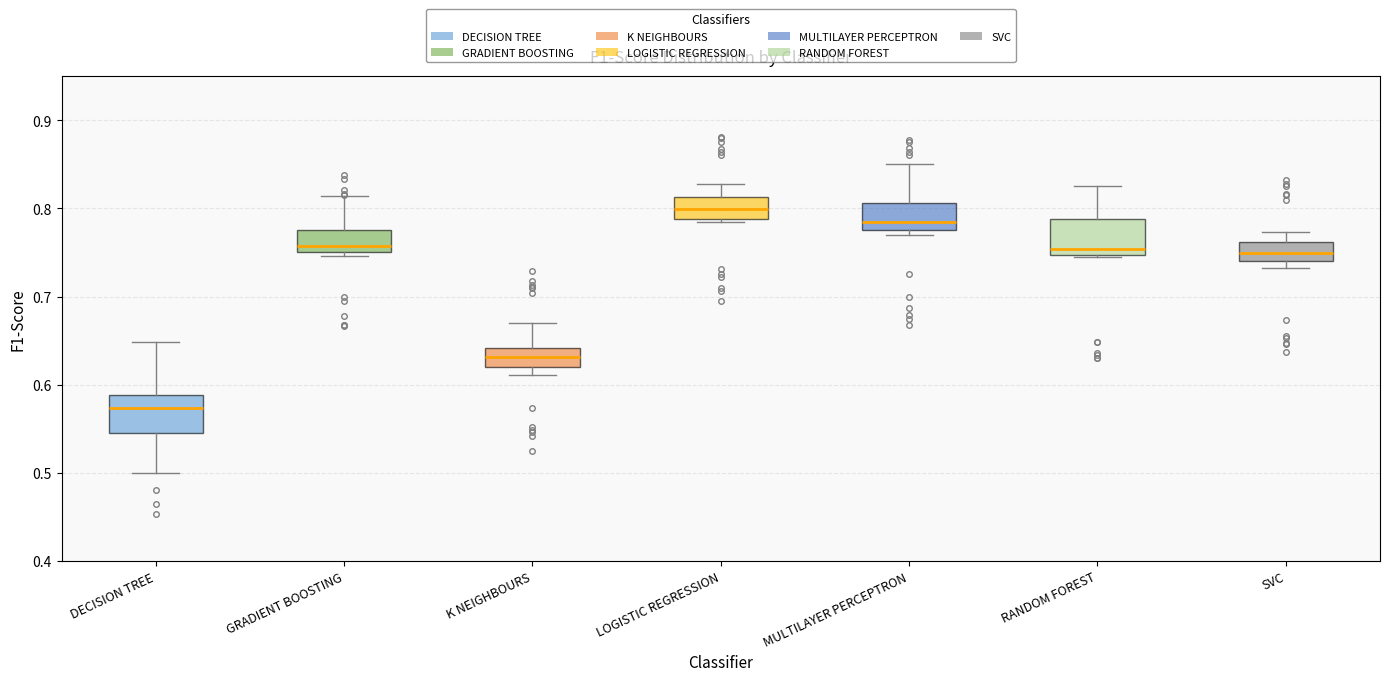

Reading left to right, read every box against the y-axis: the position of its median line, the range the box covers, and the ends of its whiskers. The values are not printed on the chart, so give them approximately, as read against the axis.

DECISION TREE: median 0.57, box 0.55 to 0.59, whiskers 0.50 to 0.65
GRADIENT BOOSTING: median 0.76, box 0.75 to 0.78, whiskers 0.75 (just below the box's lower edge) to 0.81
K NEIGHBOURS: median 0.63, box 0.62 to 0.64, whiskers 0.61 to 0.67
LOGISTIC REGRESSION: median 0.80, box 0.79 to 0.81, whiskers 0.78 to 0.83
MULTILAYER PERCEPTRON: median 0.79, box 0.78 to 0.81, whiskers 0.77 to 0.85
RANDOM FOREST: median 0.75 (just above the box's lower edge), box 0.75 to 0.79, whiskers 0.75 to 0.83
SVC: median 0.75, box 0.74 to 0.76, whiskers 0.73 to 0.77